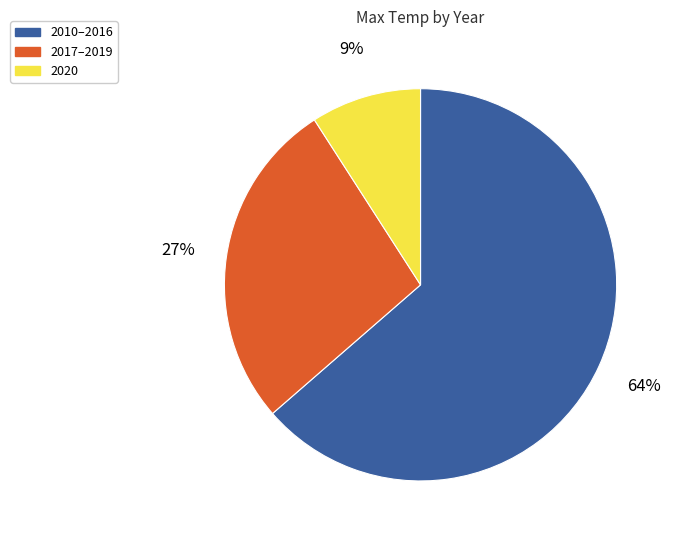

Is there a majority slice in this chart?

Yes